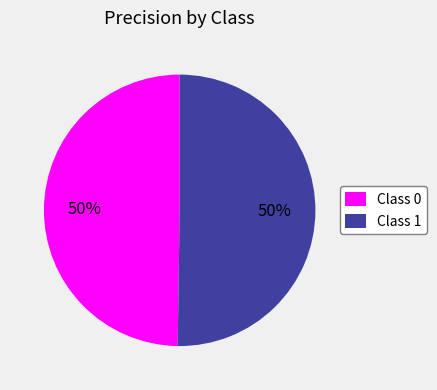

To the nearest percent, what is the average slice percentage?

50%